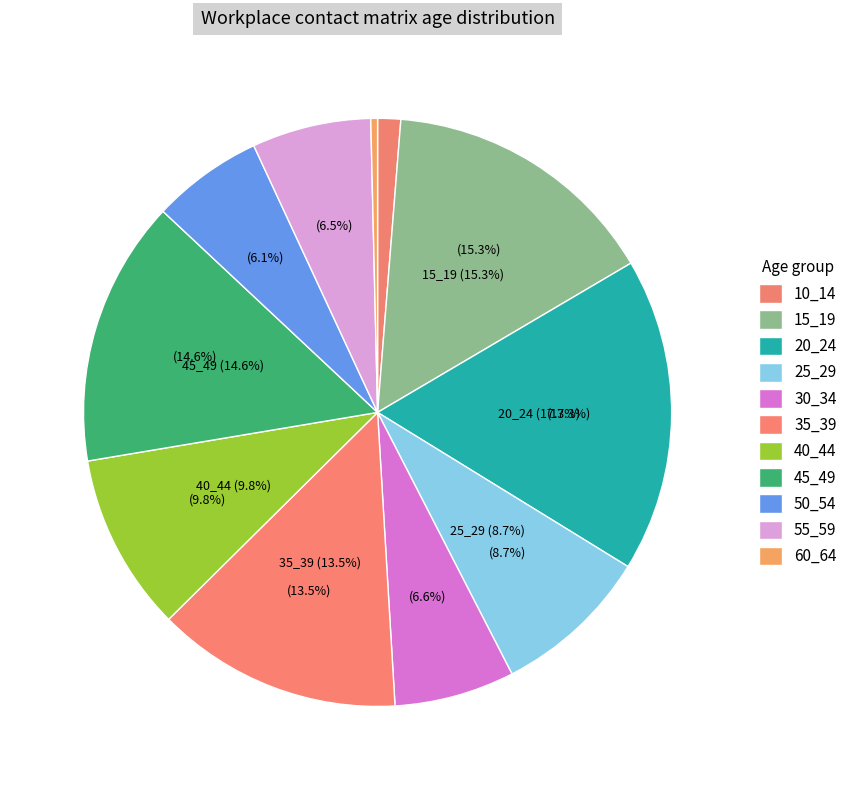

Between 15_19 and 50_54, which is larger?

15_19